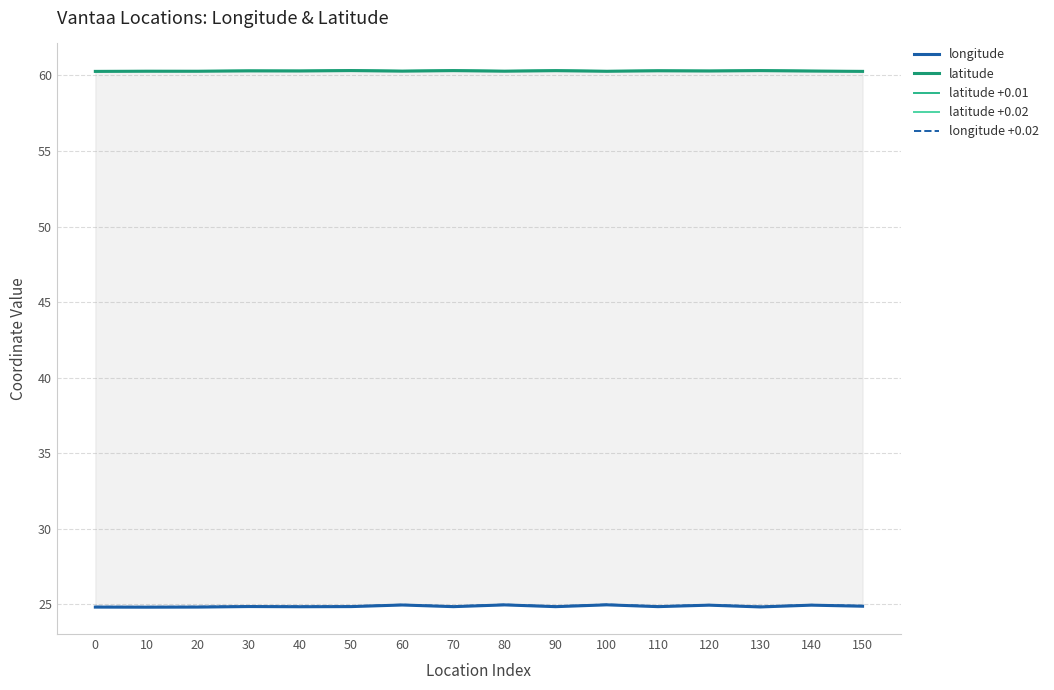

Which series has the largest total across all categories?

latitude +0.02